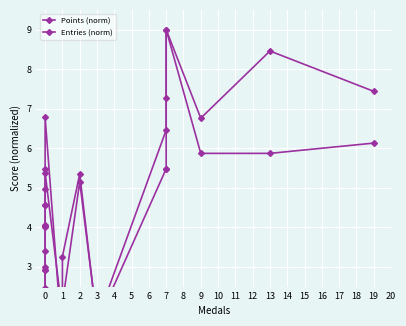

Which has a higher value, 5 or 1?

5